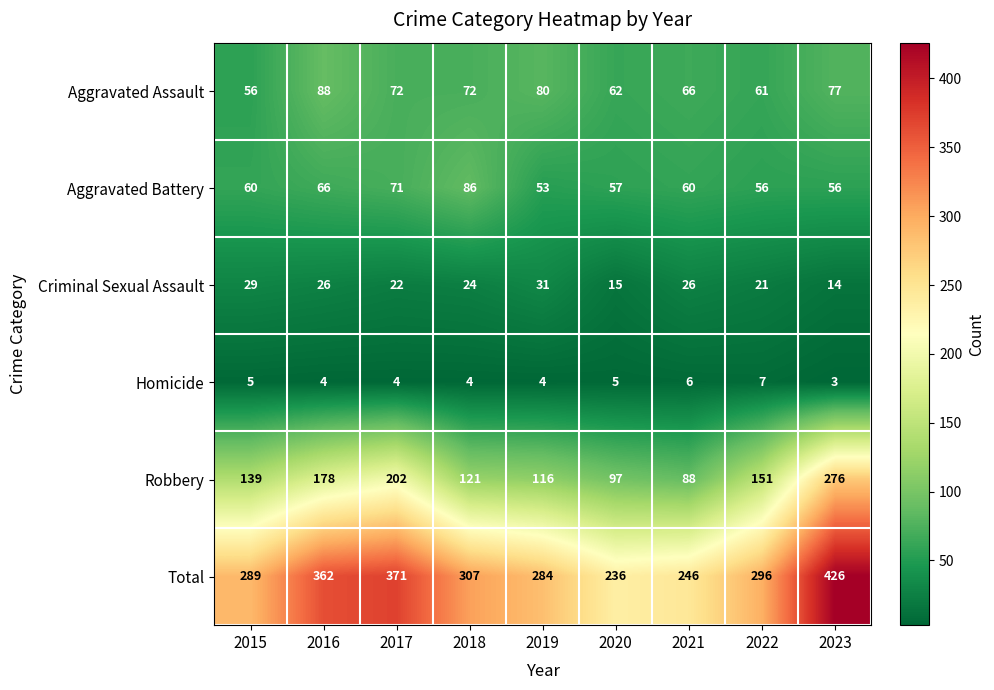

Which series has the largest total across all categories?

Total